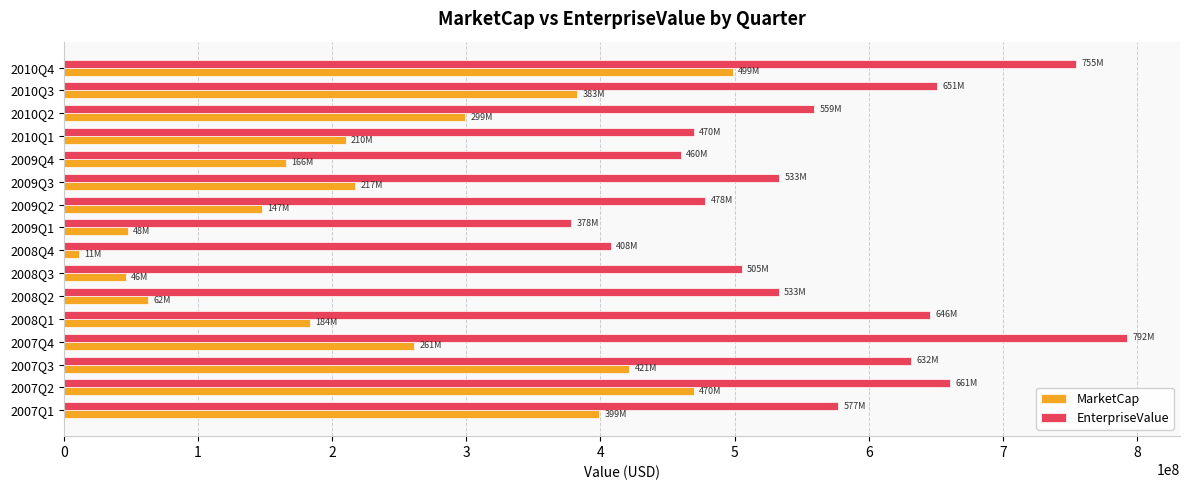

Which category has the lowest value in the EnterpriseValue series?

2009Q1